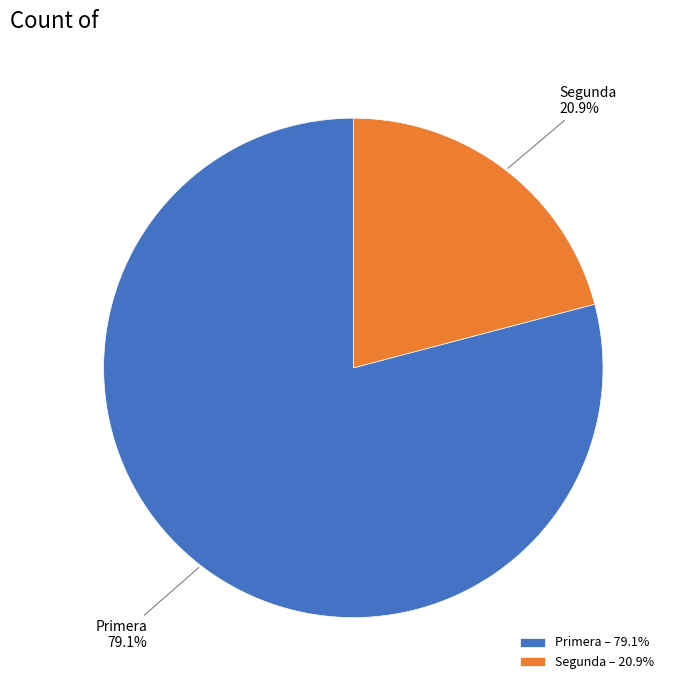

To the nearest percent, what portion does Primera represent?

79%